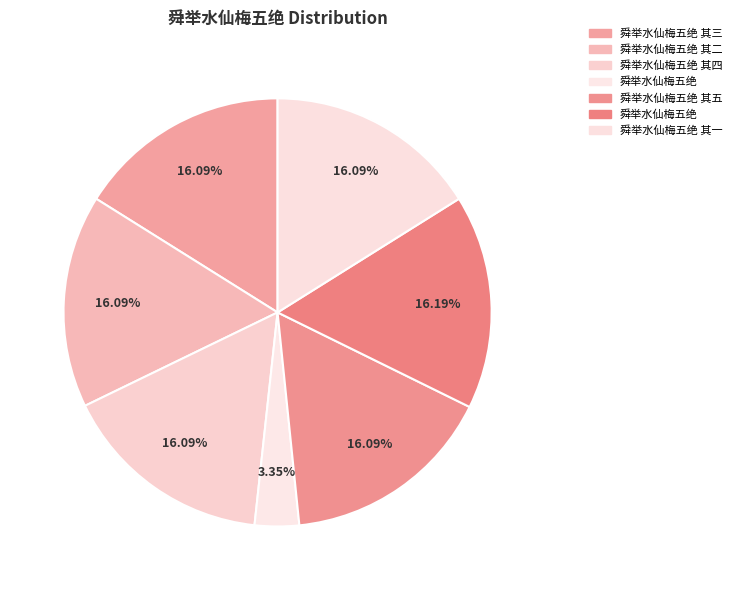

Count the number of slices in the pie.

7